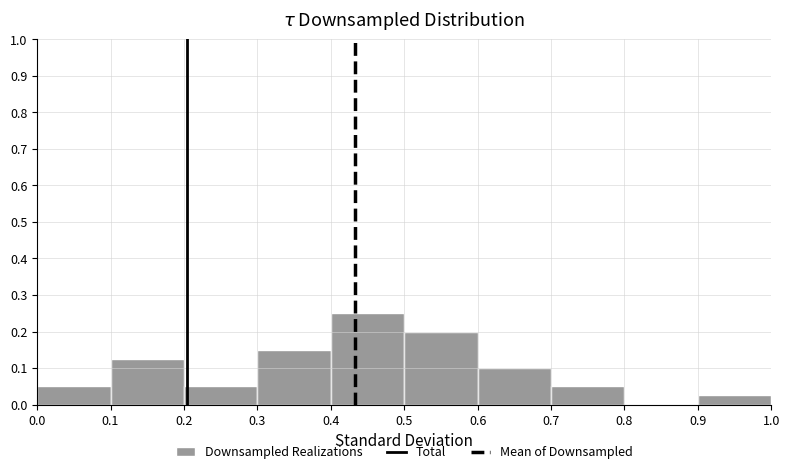

Reading left to right, transcribe this chart: for each bar, give the range it covers on the x-axis and its height. The values are not printed on the chart, so give them approximately, as read against the axis.

0.0 to 0.1: 0.05
0.1 to 0.2: 0.13
0.2 to 0.3: 0.05
0.3 to 0.4: 0.15
0.4 to 0.5: 0.25
0.5 to 0.6: 0.20
0.6 to 0.7: 0.10
0.7 to 0.8: 0.05
0.8 to 0.9: 0
0.9 to 1.0: 0.03